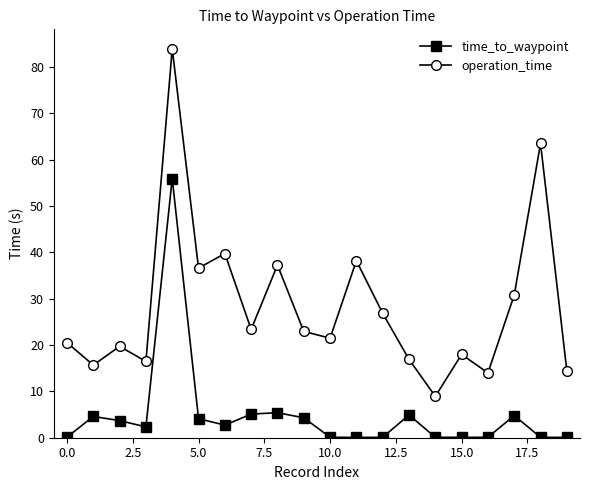

What is the highest value of the time_to_waypoint series?

55.9